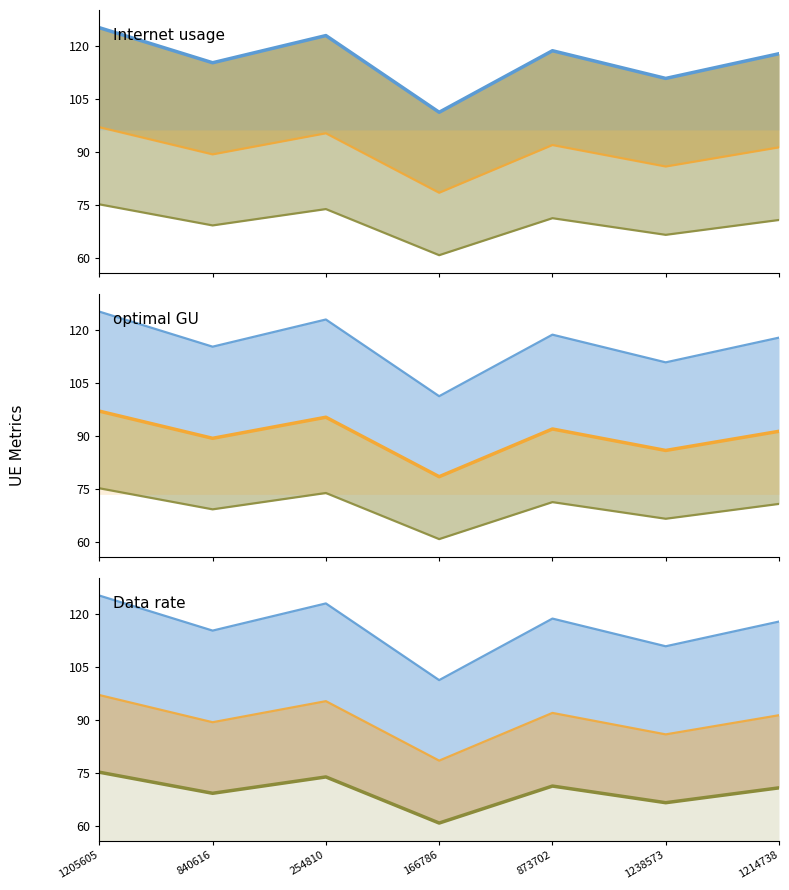

Which label corresponds to the largest value in the chart?

1205605